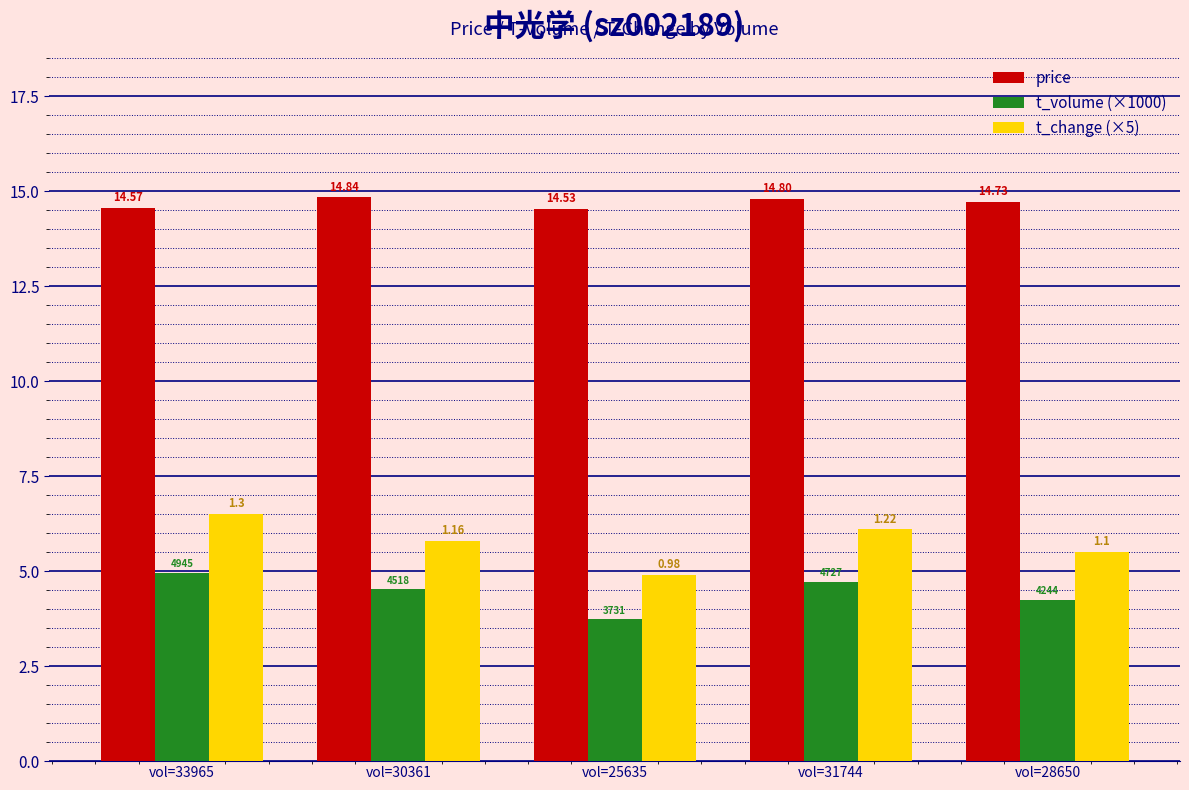

What is the label of the 1st bar from the right?

vol=28650